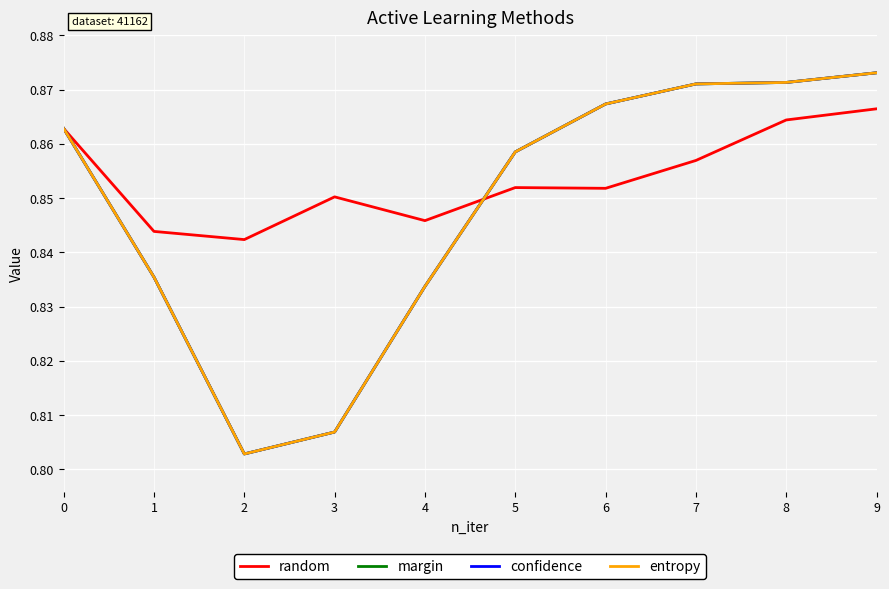

What is the difference between the maximum and minimum values in the confidence series?

0.1